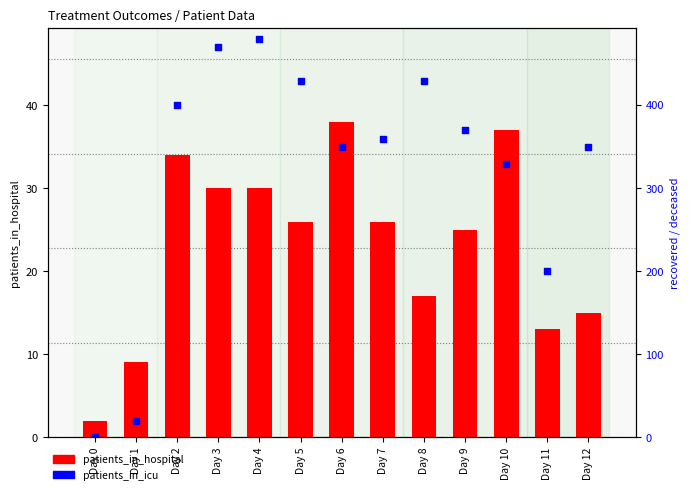

What are all the series names shown in the legend?

patients_in_hospital, patients_in_icu